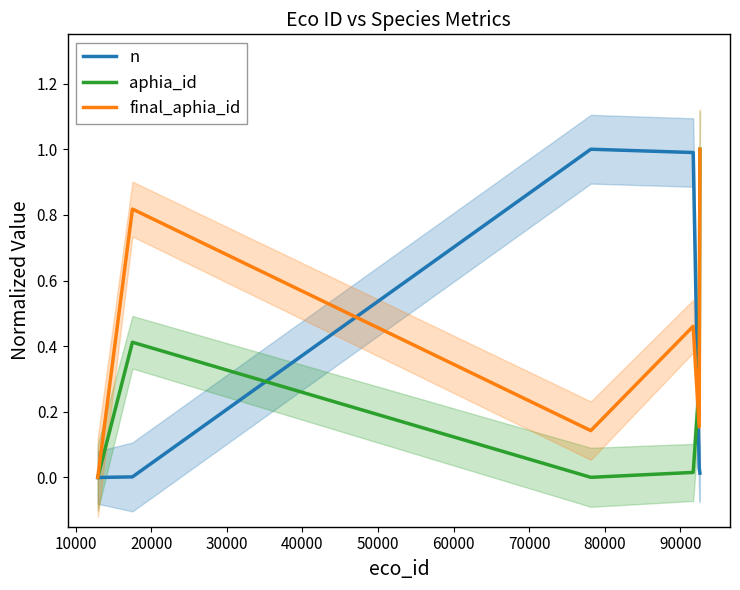

List the series in order of their overall mean, highest first.

final_aphia_id, n, aphia_id